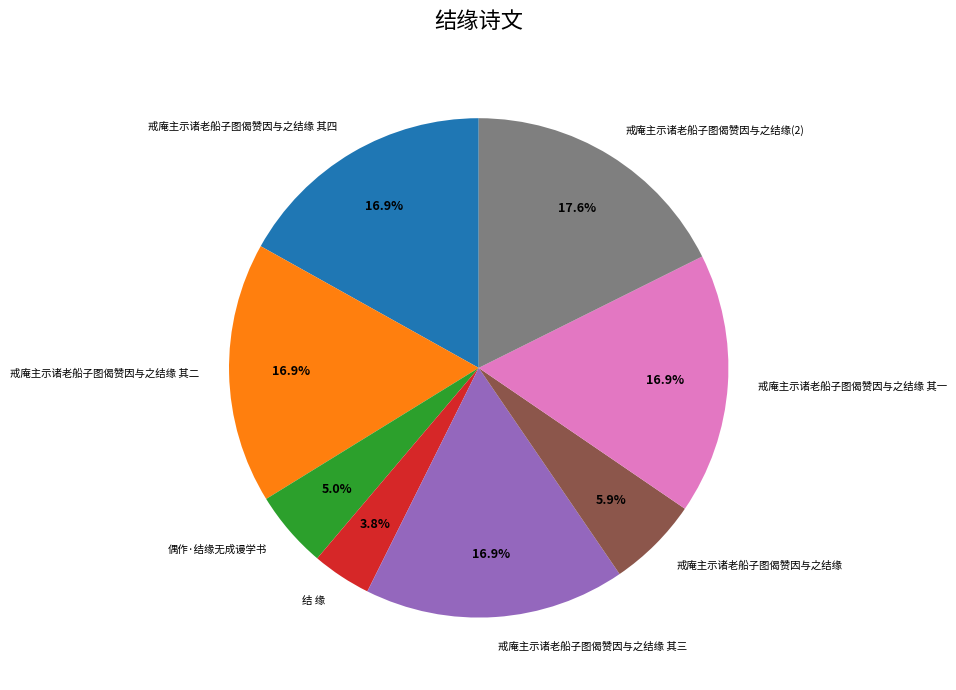

Approximately how many times larger is the value at 戒庵主示诸老船子图偈赞因与之结缘(2) compared to 戒庵主示诸老船子图偈赞因与之结缘 其三?

1.0